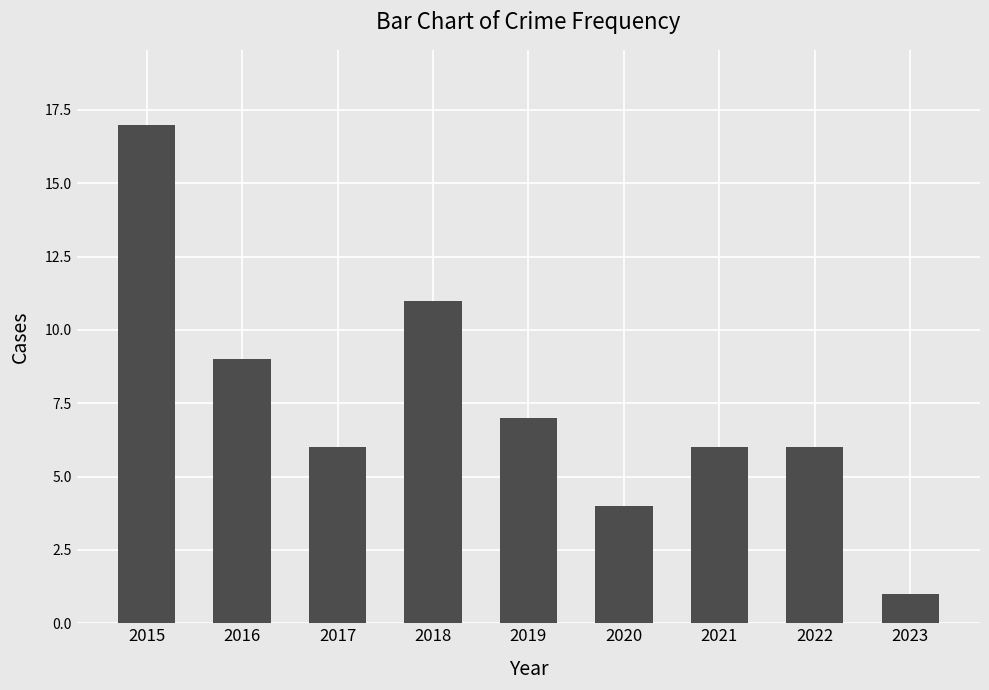

The value at 2016 is 15. True or false?

False